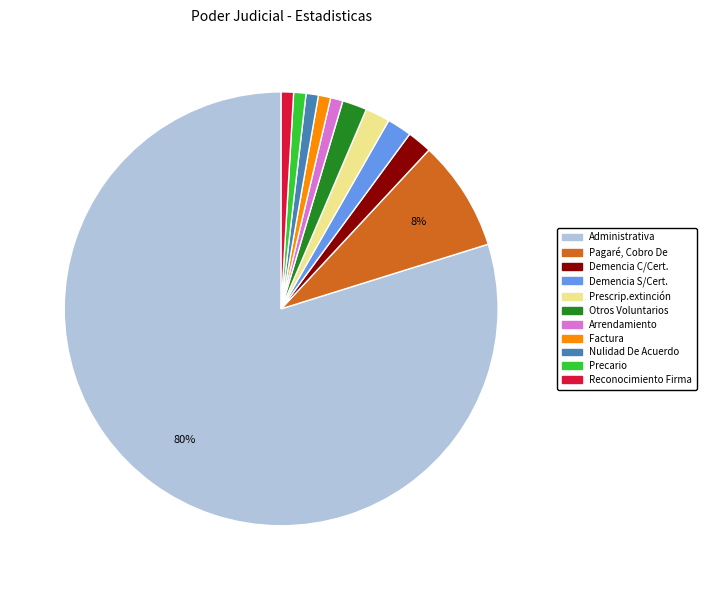

Is there a majority slice in this chart?

Yes